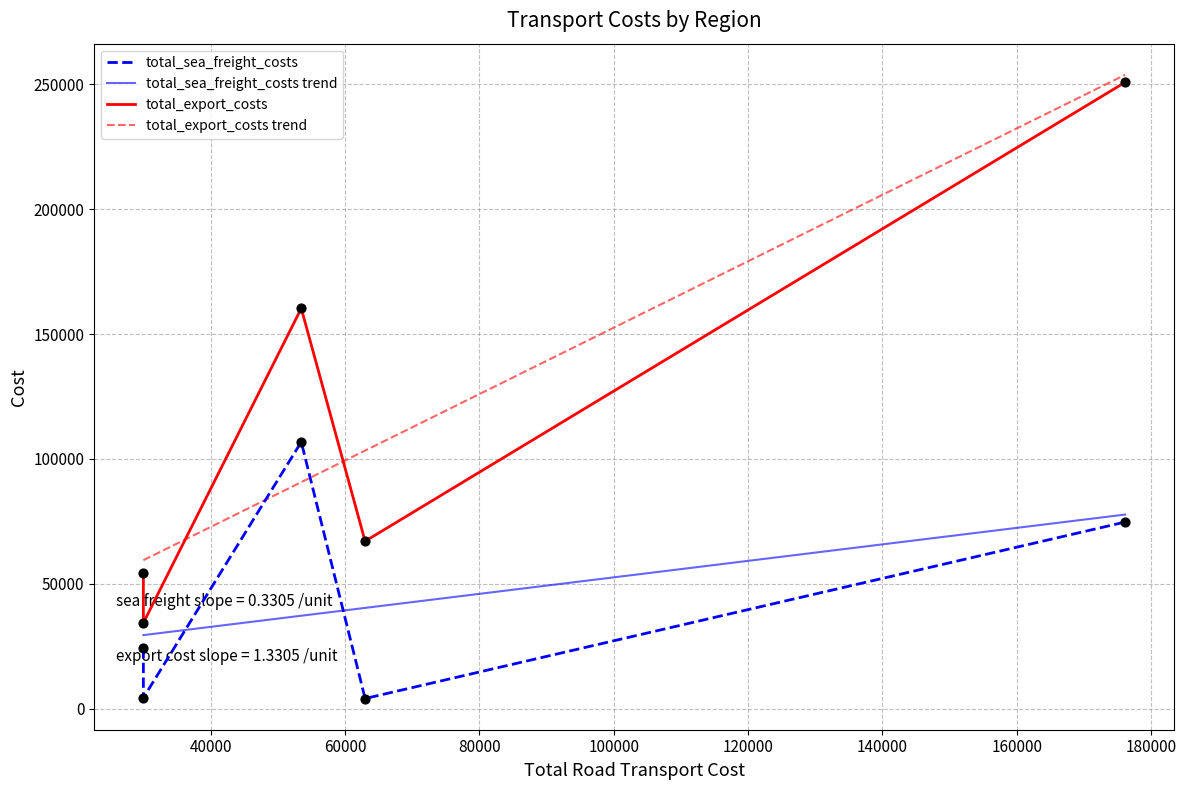

Which series has the widest spread of Y values?

total_export_costs